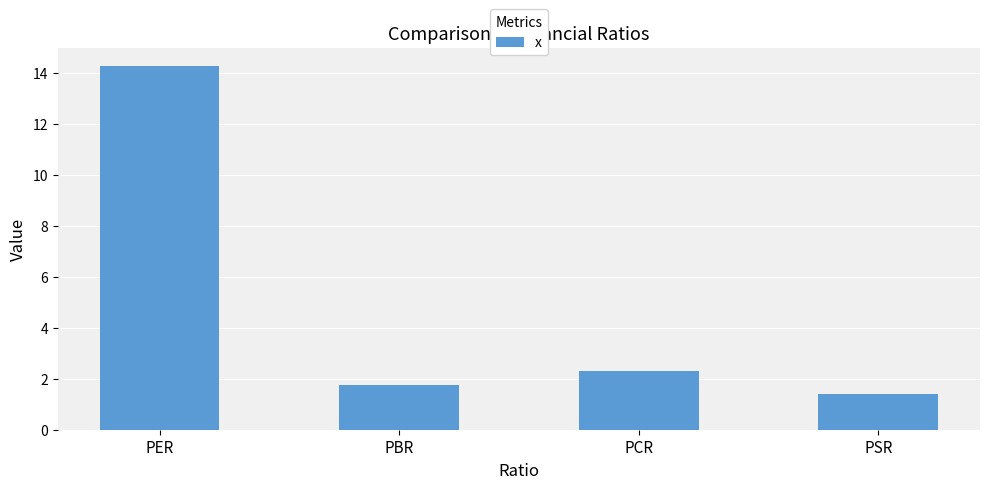

What is the value of the 3rd bar from the left?

2.3